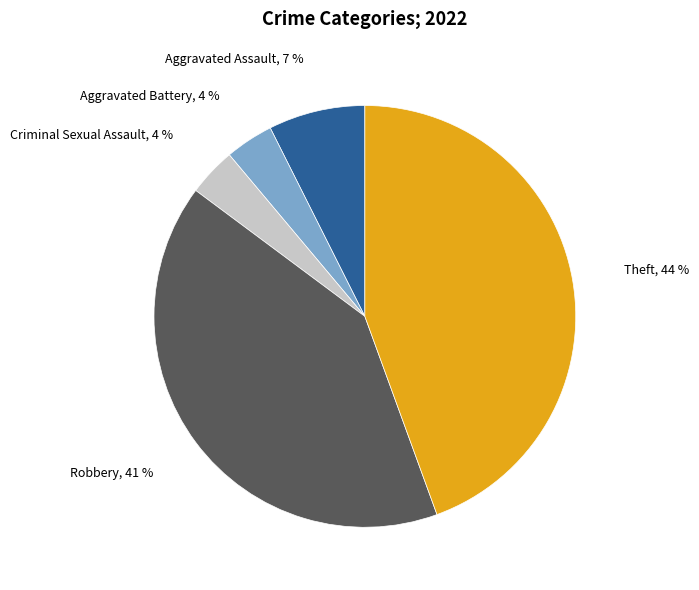

True or false: Aggravated Battery accounts for 13% of the total.

False